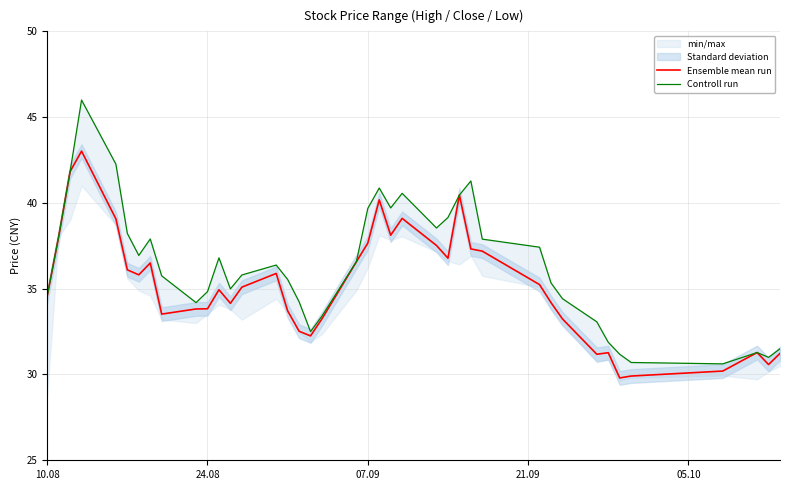

True or false: Ensemble mean run and Controll run intersect in this chart.

False